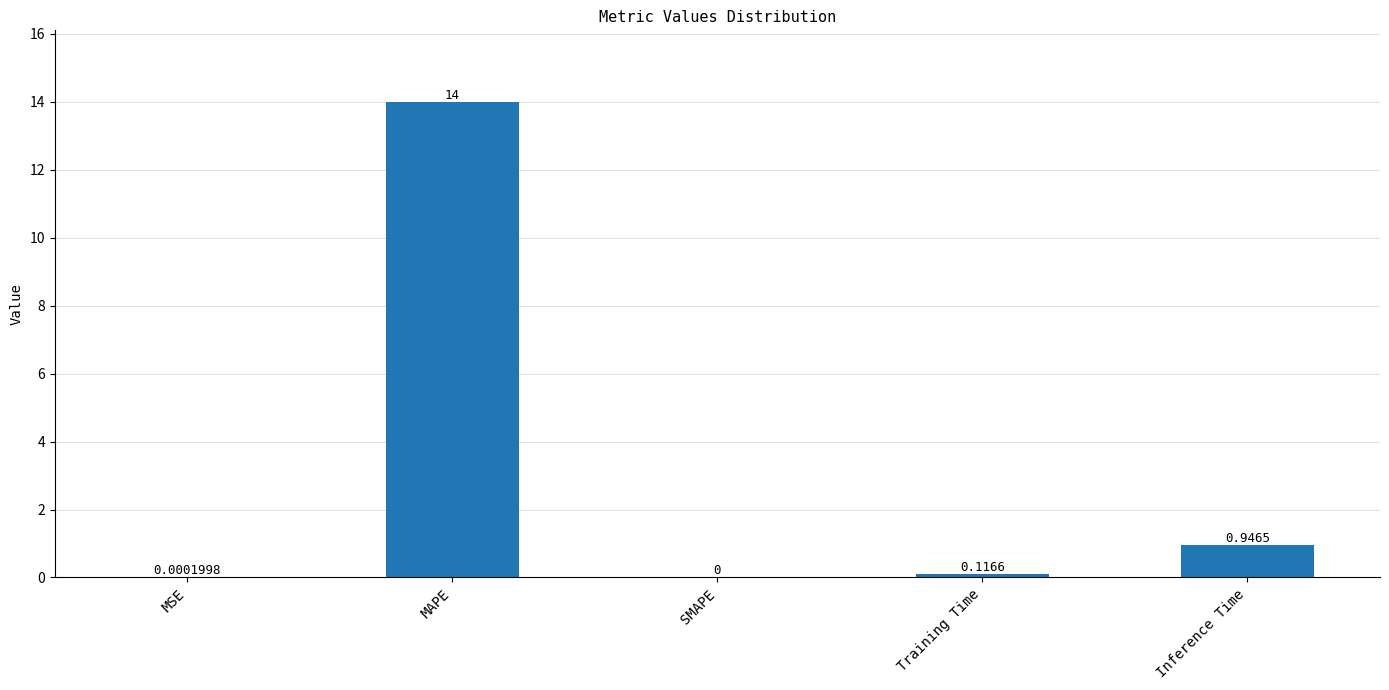

Which category has the highest value across all series?

MAPE